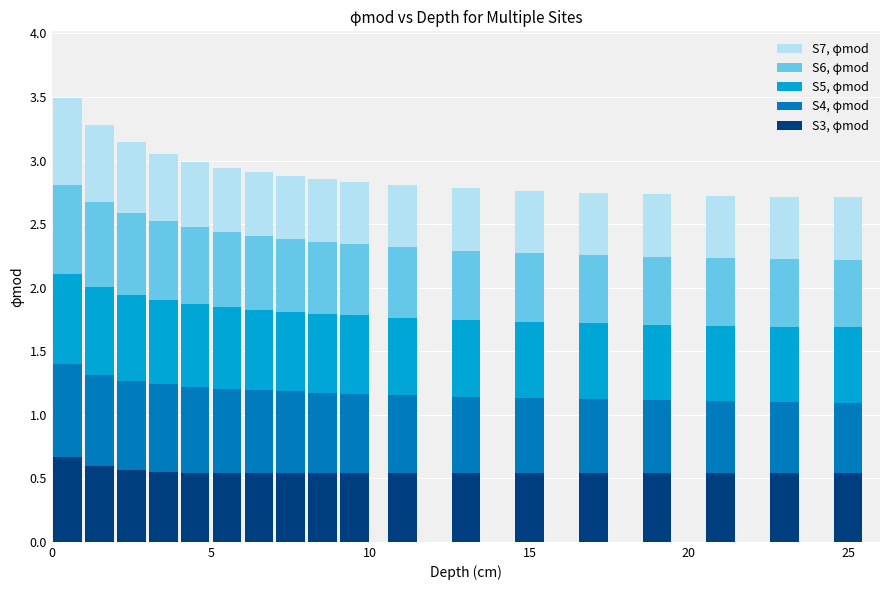

Count the S3, φmod values in the range 0 to 1.

18